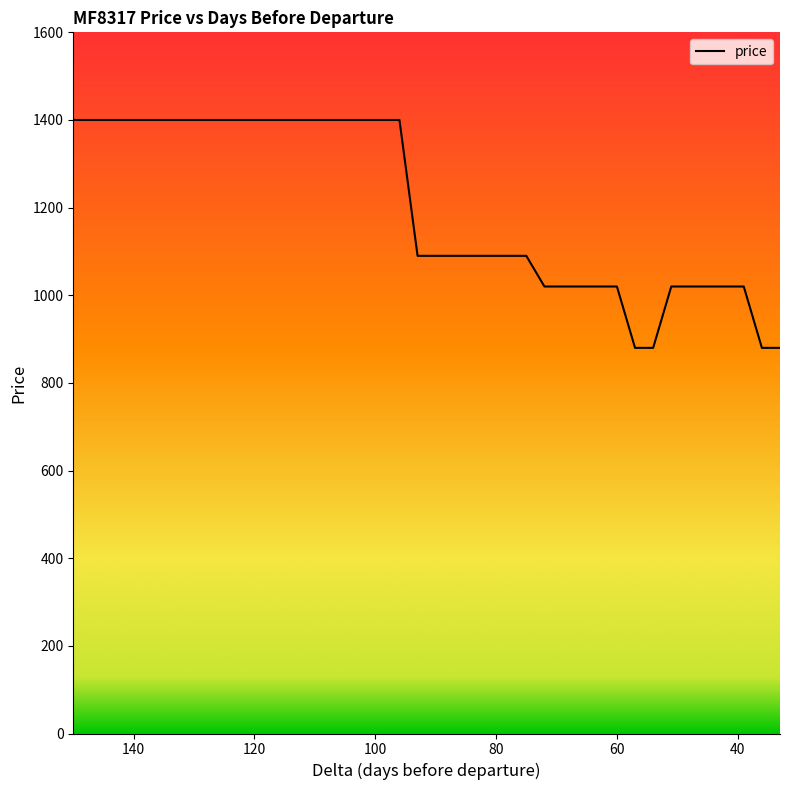

Is it true that the value at 51 is 1020?

True